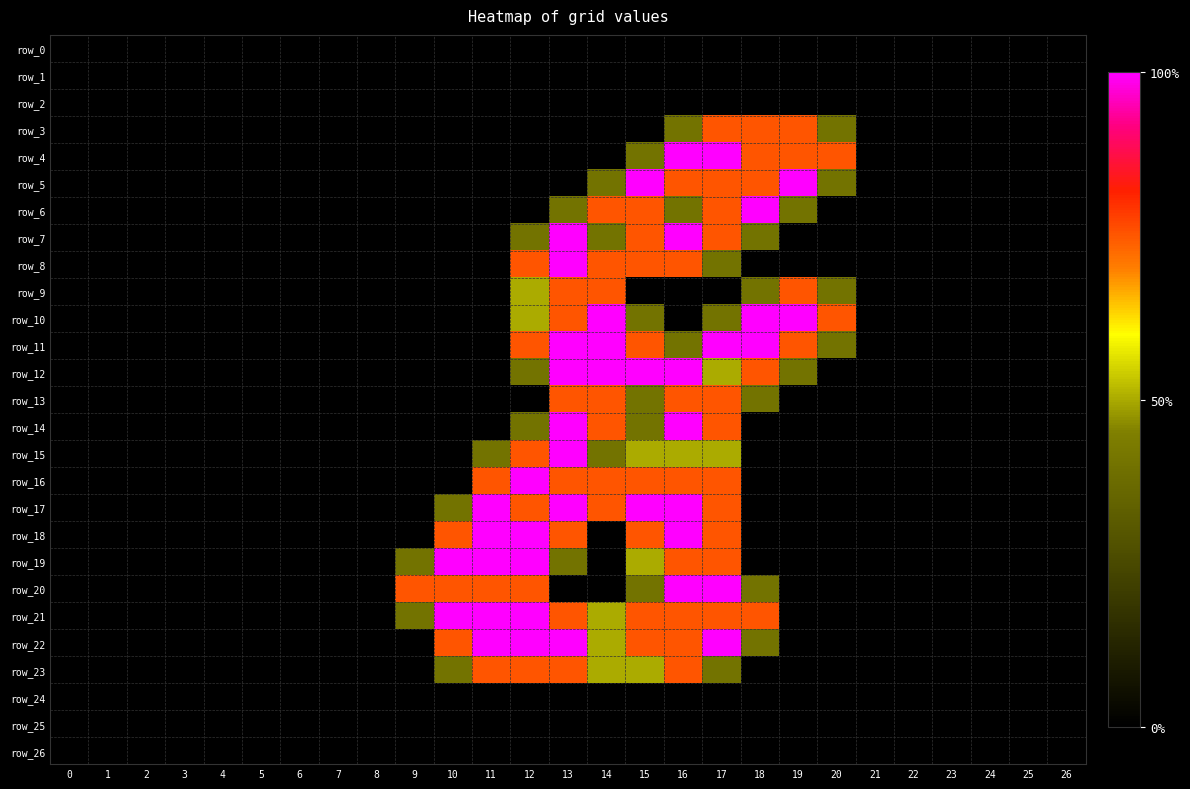

True or false: row_12 has a value of 1.3 at 17.

False